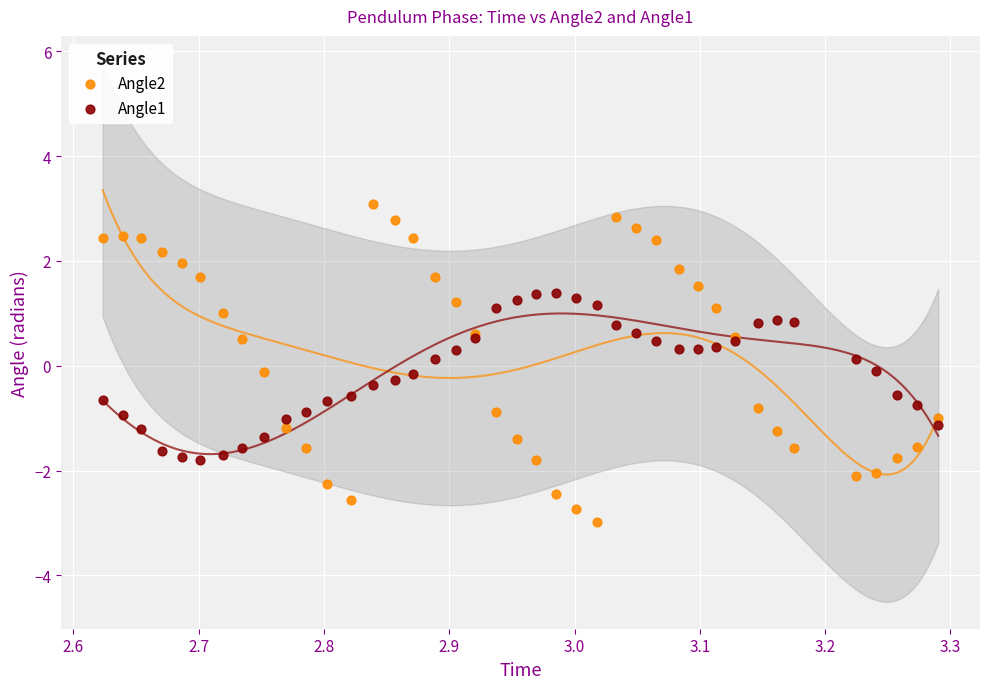

Which series reaches the maximum Y coordinate?

Angle2